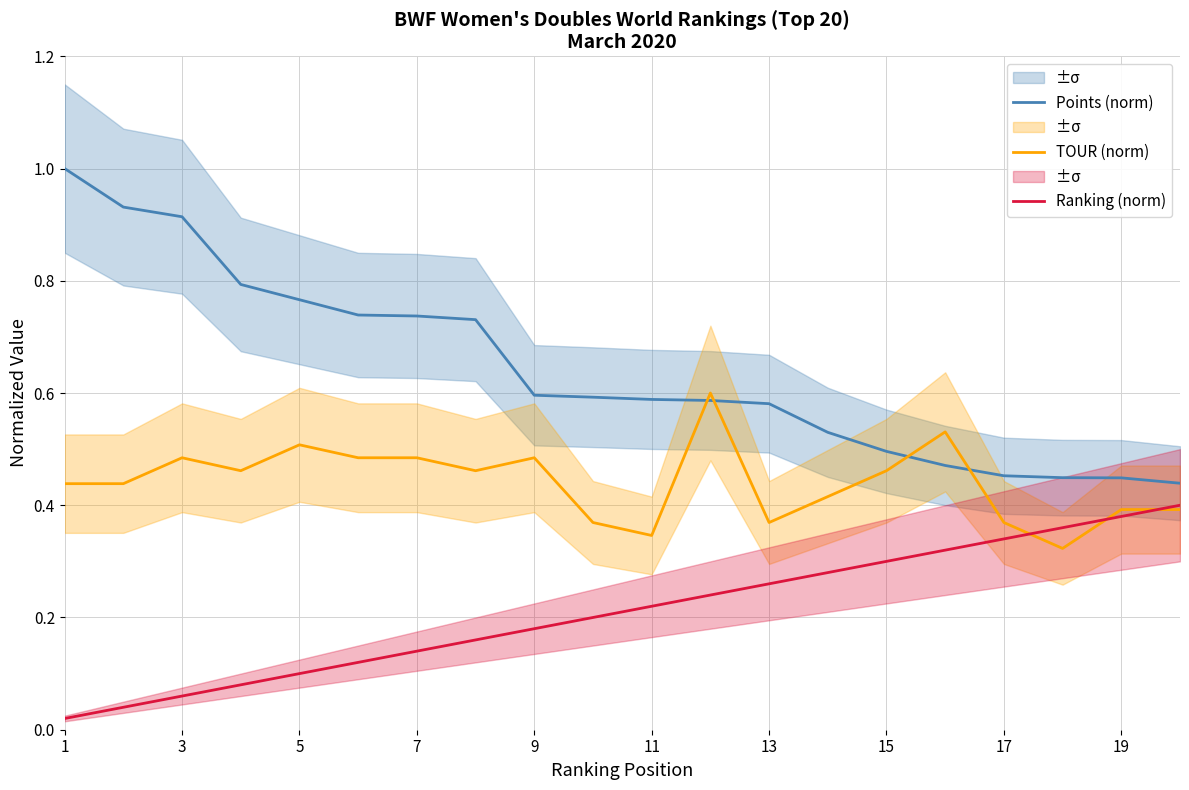

The Points (norm) series shows 0.6 at 9. True or false?

True